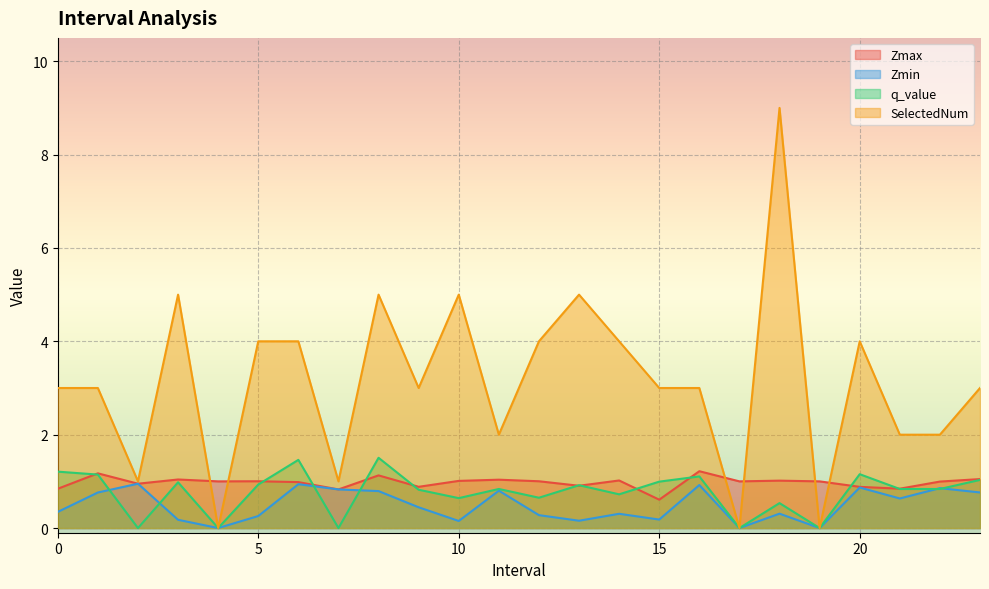

Count the number of categories in the chart.

24